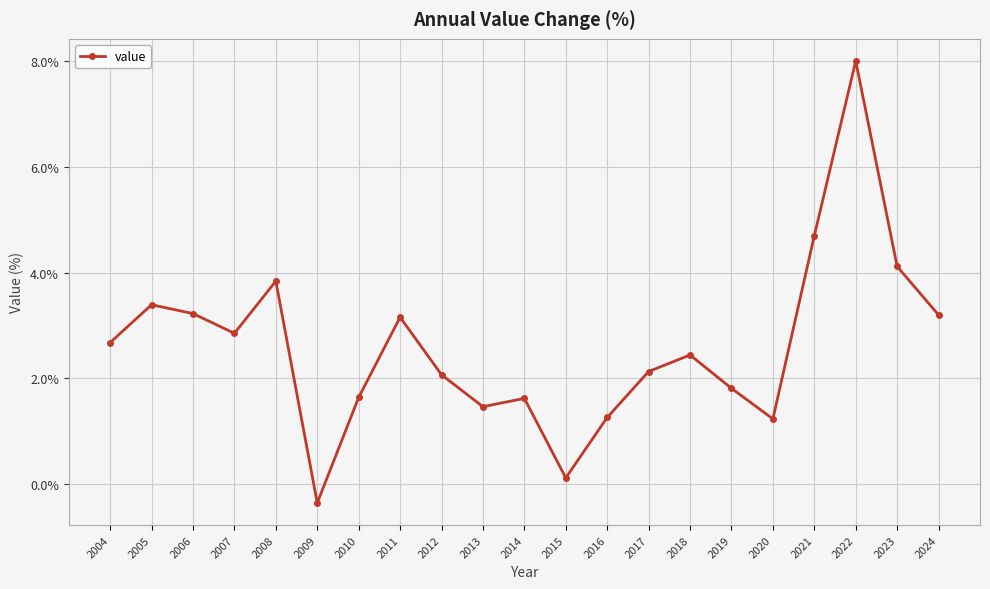

What is the sum of the values at 2024 and 2021?

7.9